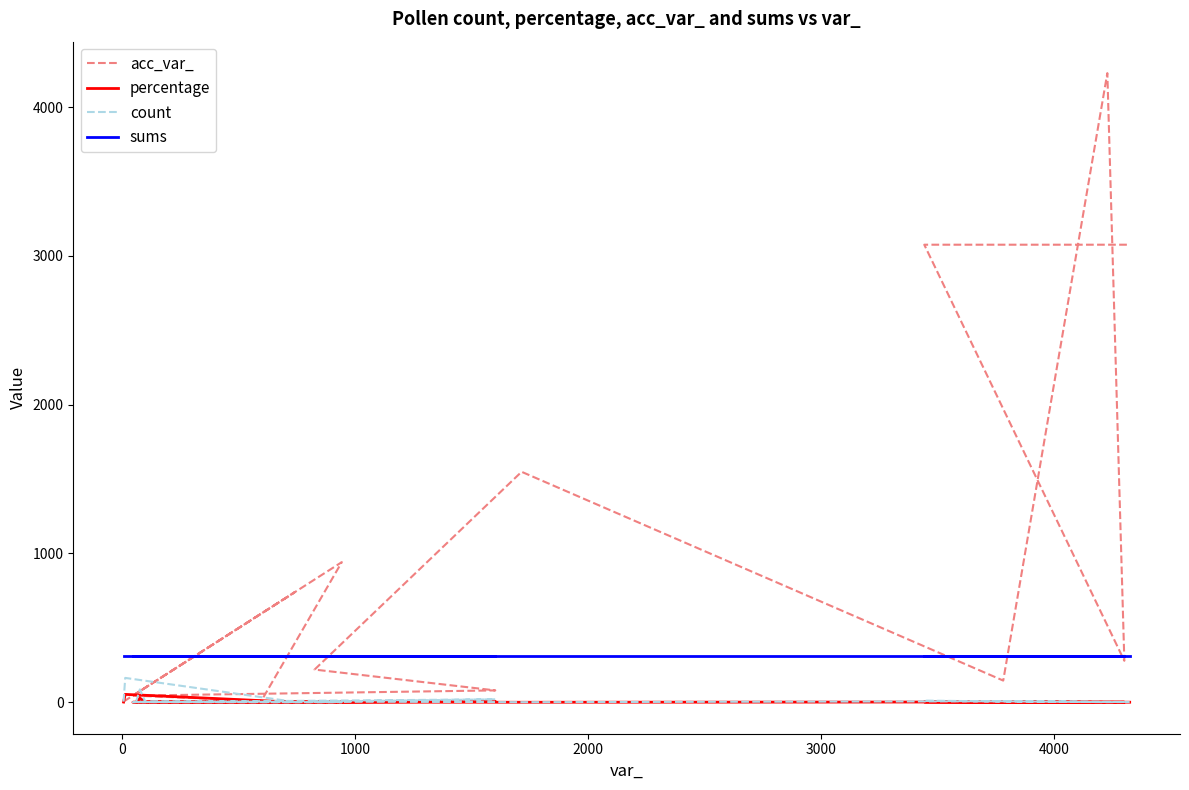

What are all the series names shown in the legend?

acc_var_, percentage, count, sums